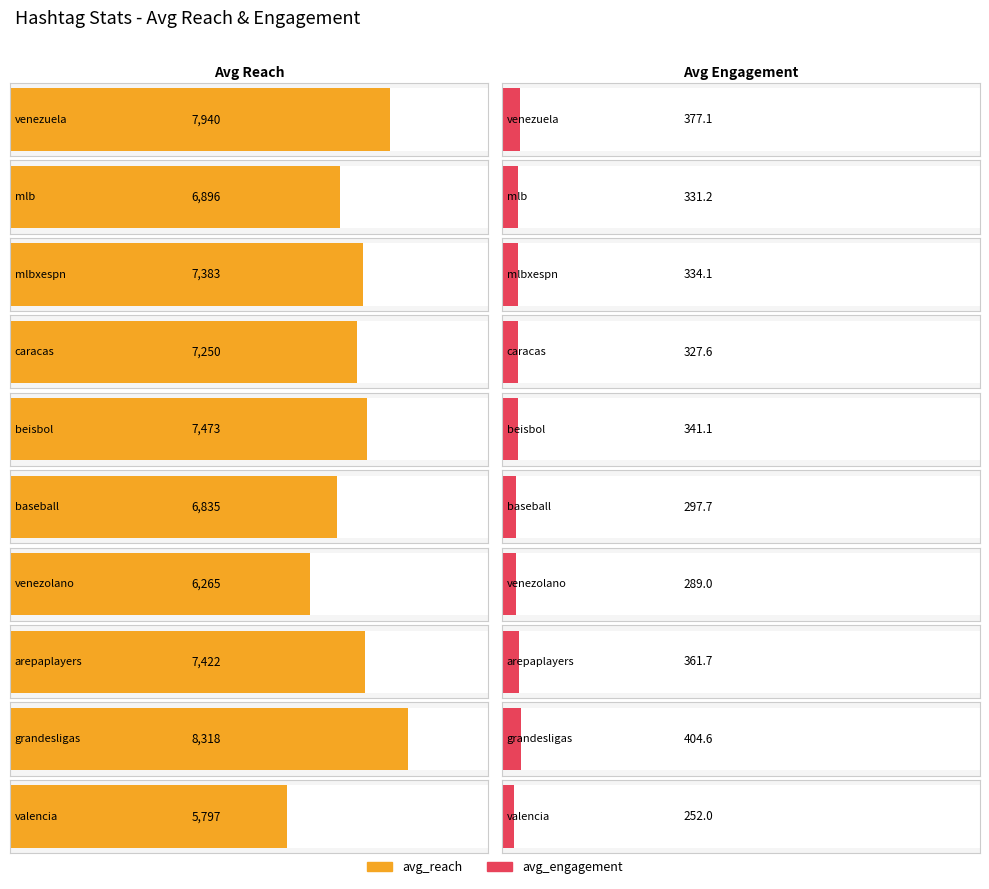

Reading right to left, transcribe all the data shown in this chart.

avg_reach: 5796.5	8318.0	7422.3	6265.4	6834.6	7472.9	7249.8	7383.1	6896.3	7939.7
avg_engagement: 252.0	404.6	361.7	289.0	297.7	341.1	327.6	334.1	331.2	377.1